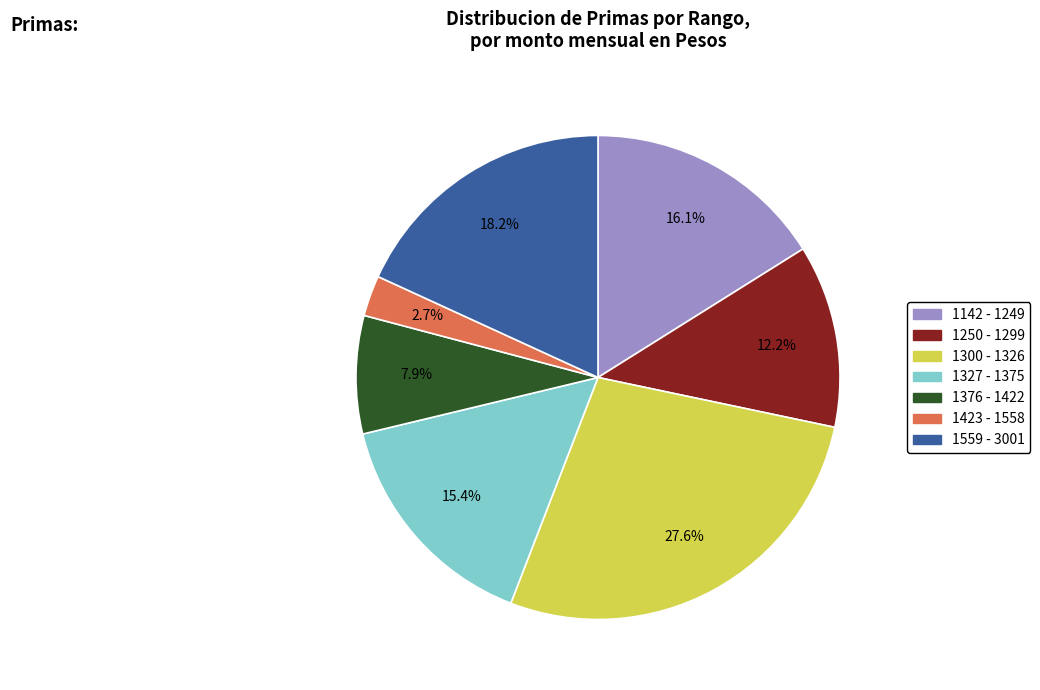

Is there a majority slice in this chart?

No